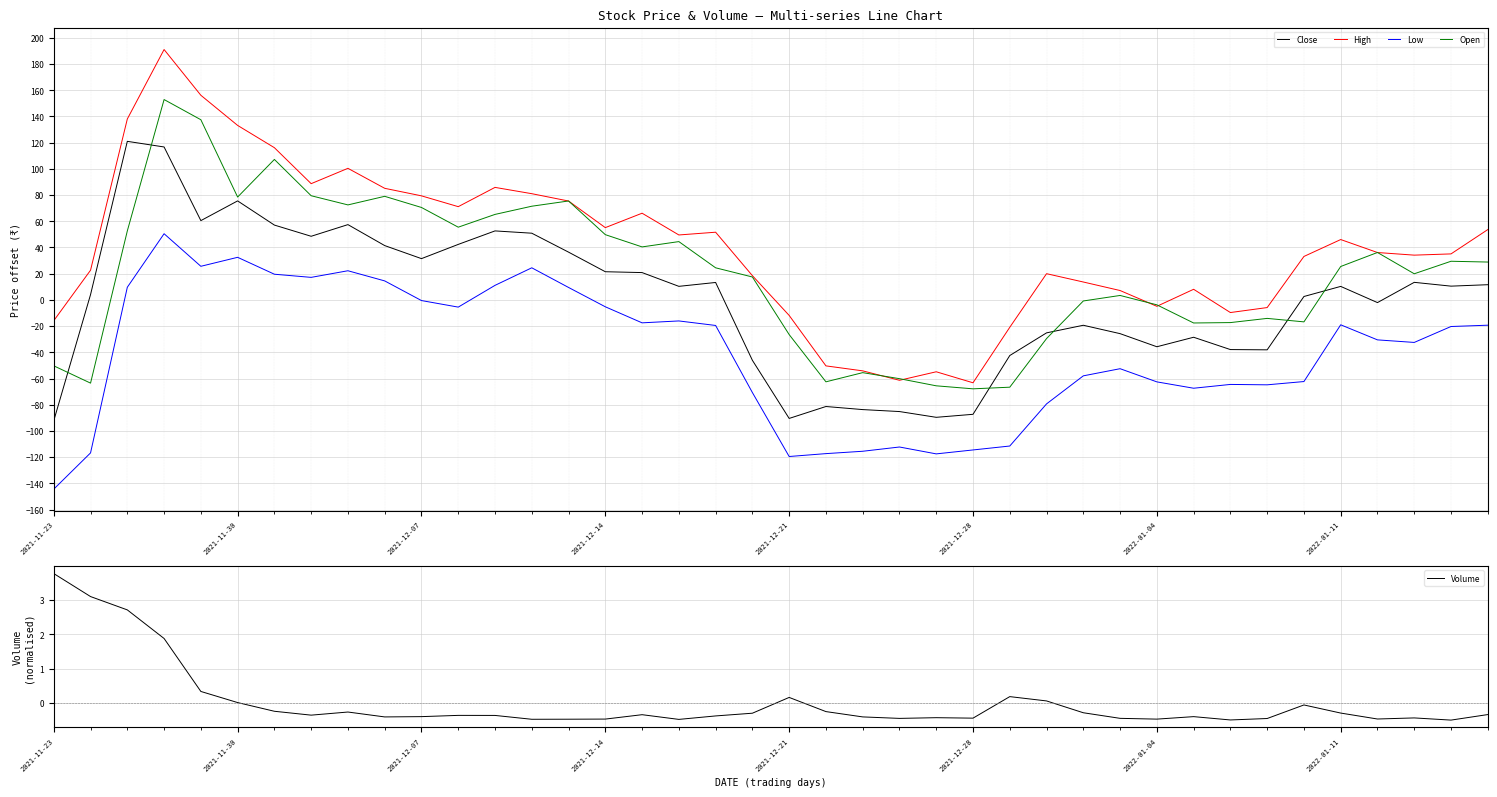

Is this an area chart (filled region under the line)?

No